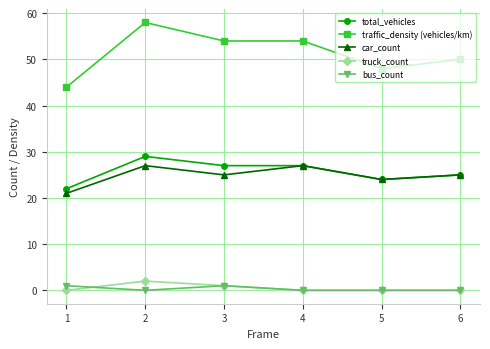

Is it true that traffic_density (vehicles/km) equals 58 at 2?

True